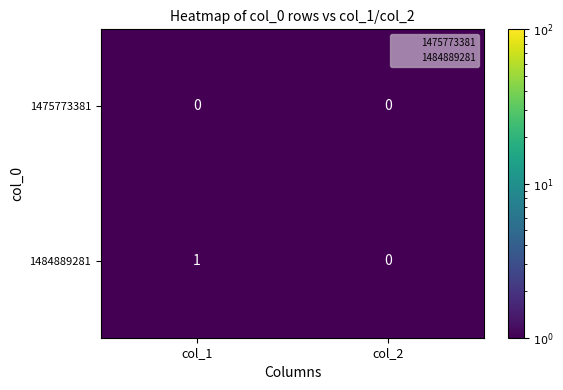

What is the total value across all series at col_1?

1